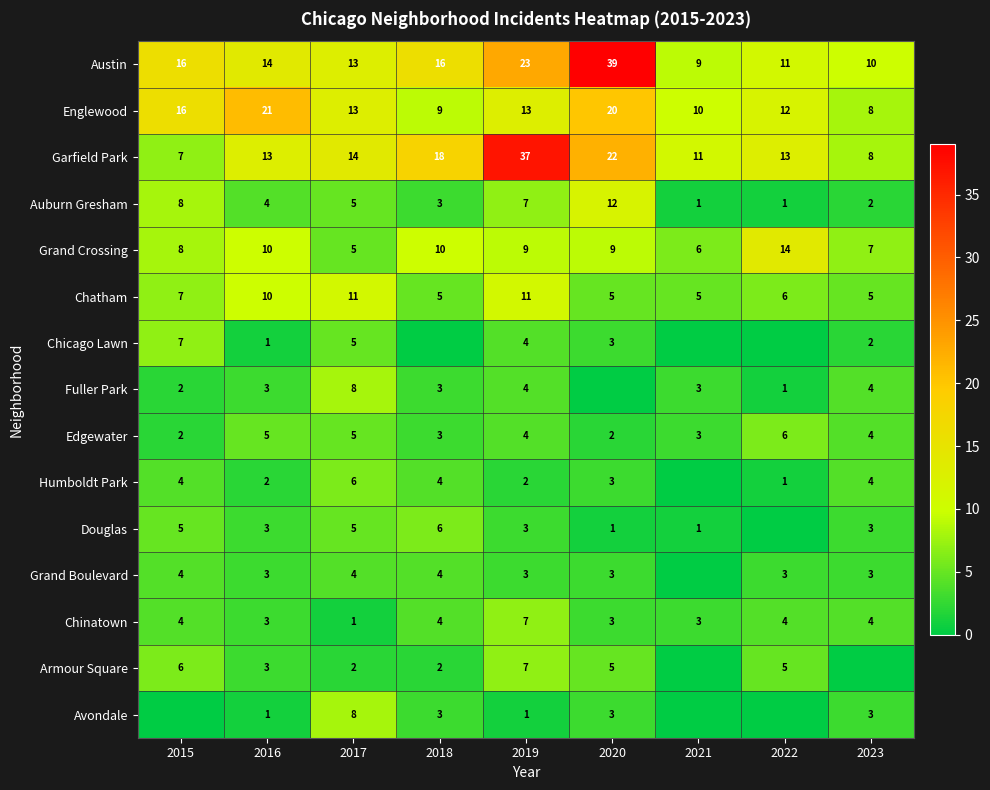

Is the value of Armour Square at 2020 greater than the value of Chatham at 2022?

No